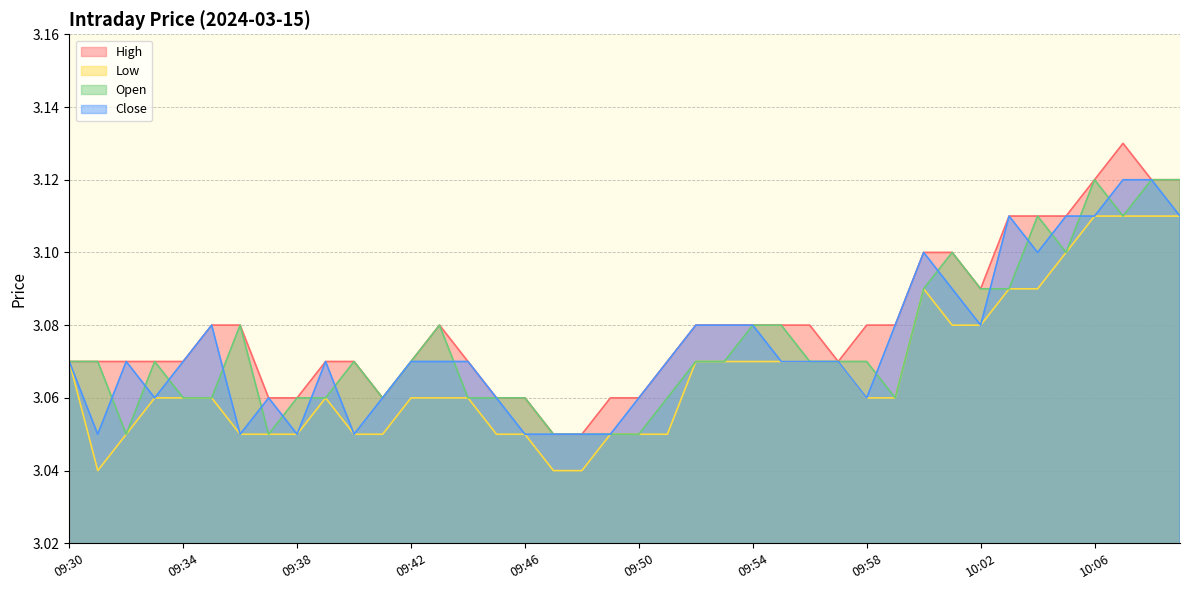

True or false: high and low cross at least once.

False